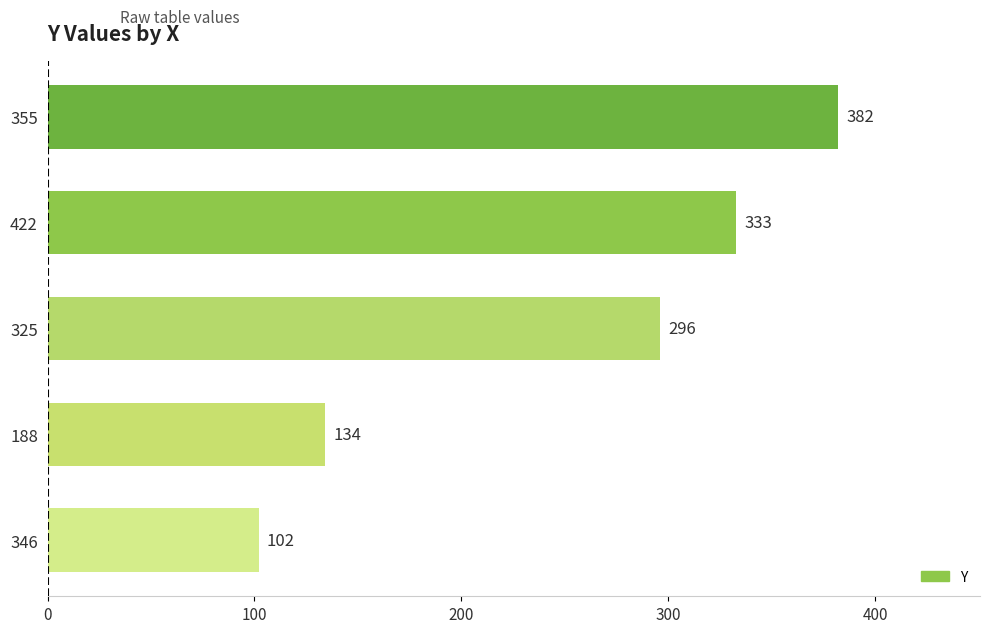

How many bars are there in total?

5